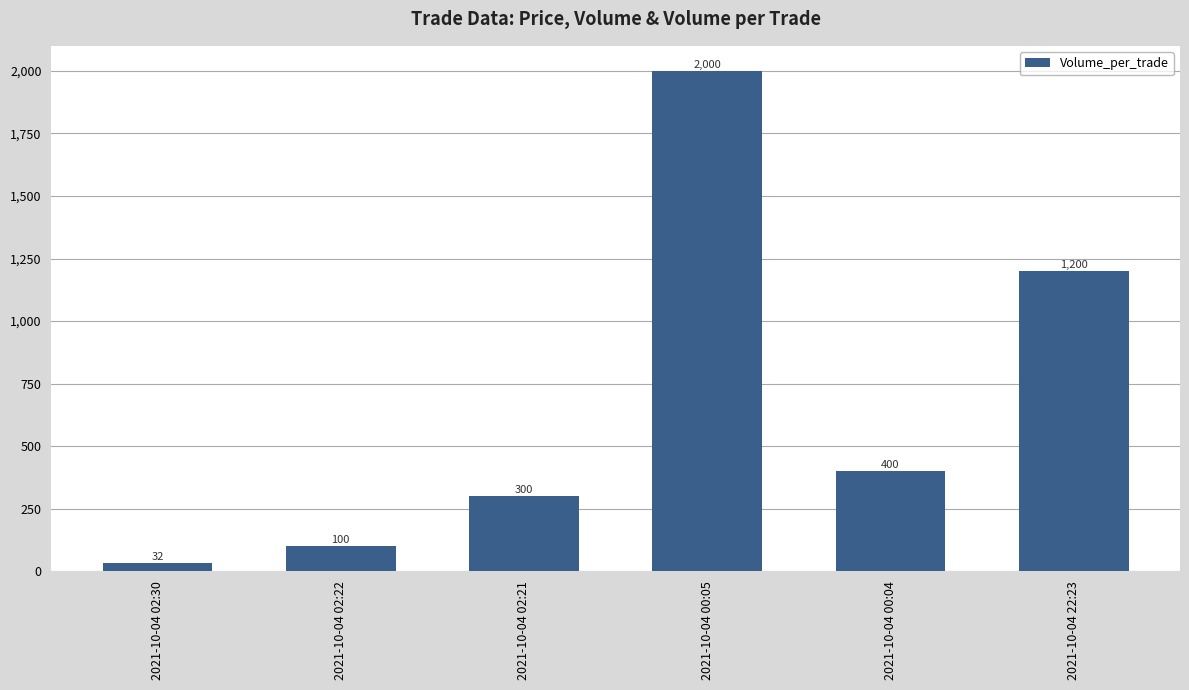

What is the difference between the values at 2021-10-04 00:05 and 2021-10-04 02:21?

1700